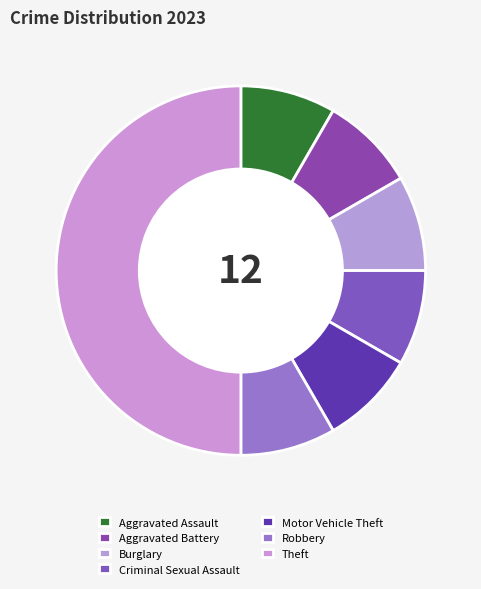

Does Aggravated Assault account for over 50% of the chart?

No